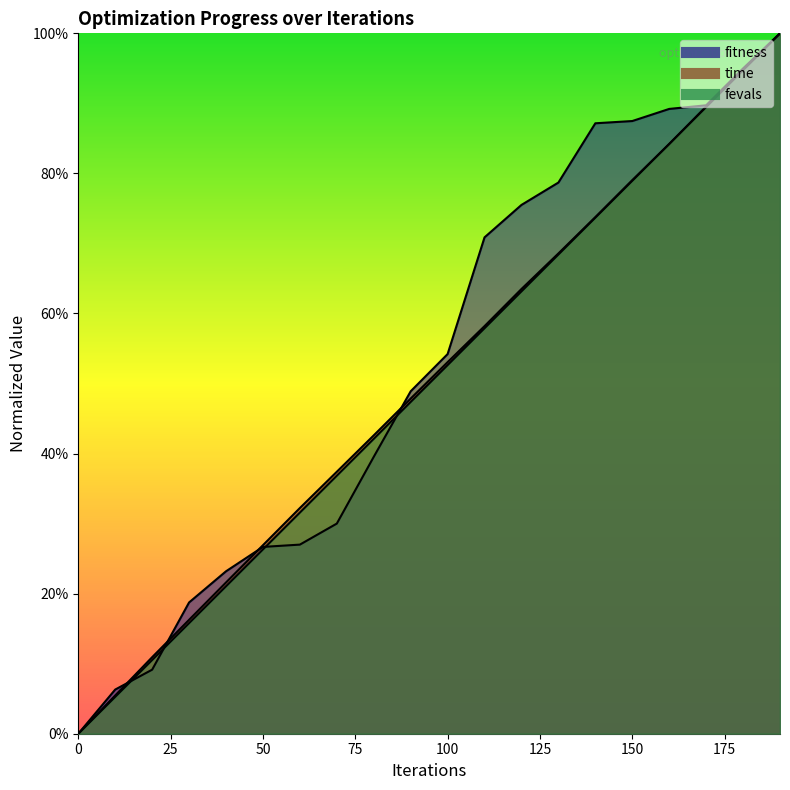

What are all the series names shown in the legend?

fitness, time, fevals